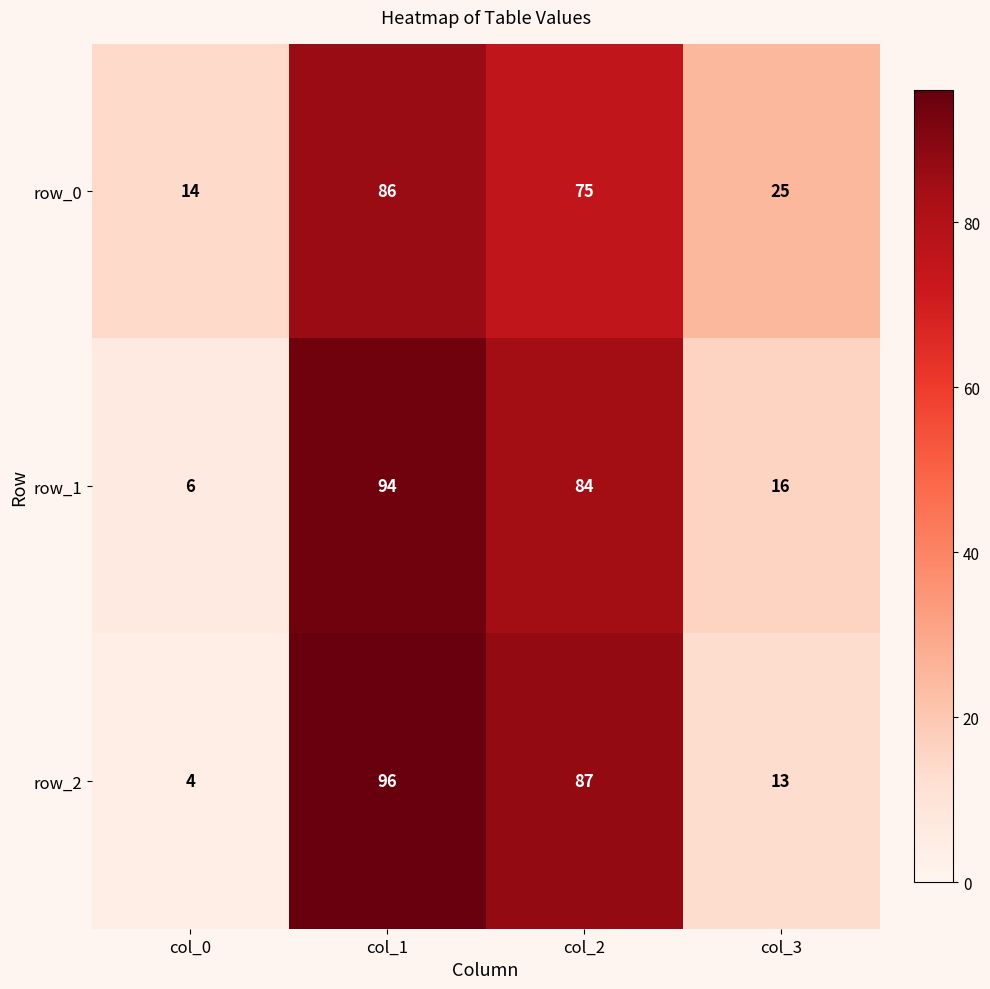

What is the lowest value of the row_1 series?

6